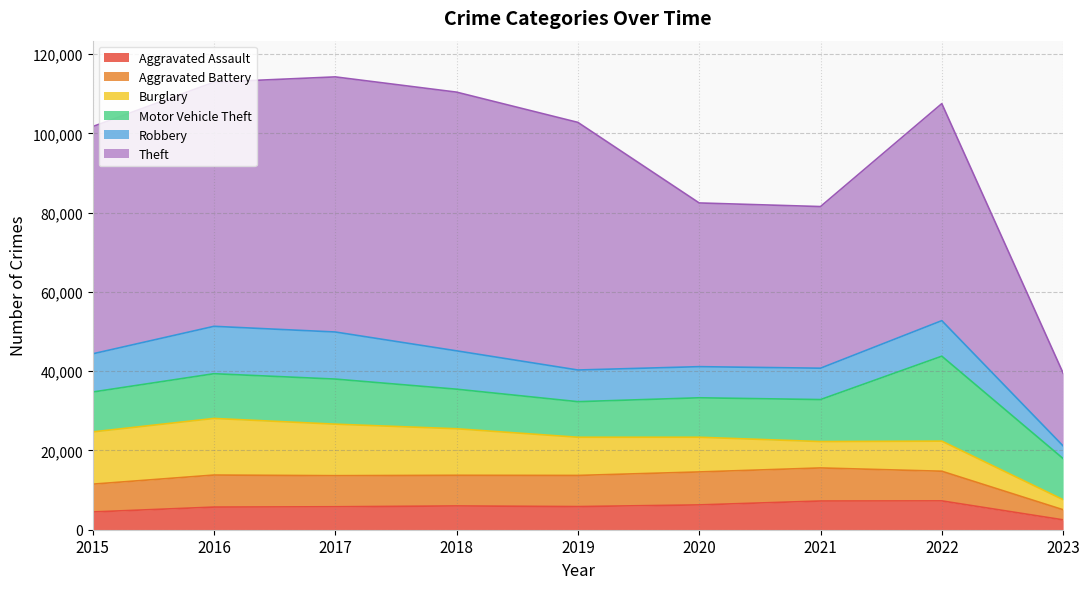

At which label does Theft first exceed 57350?

2016